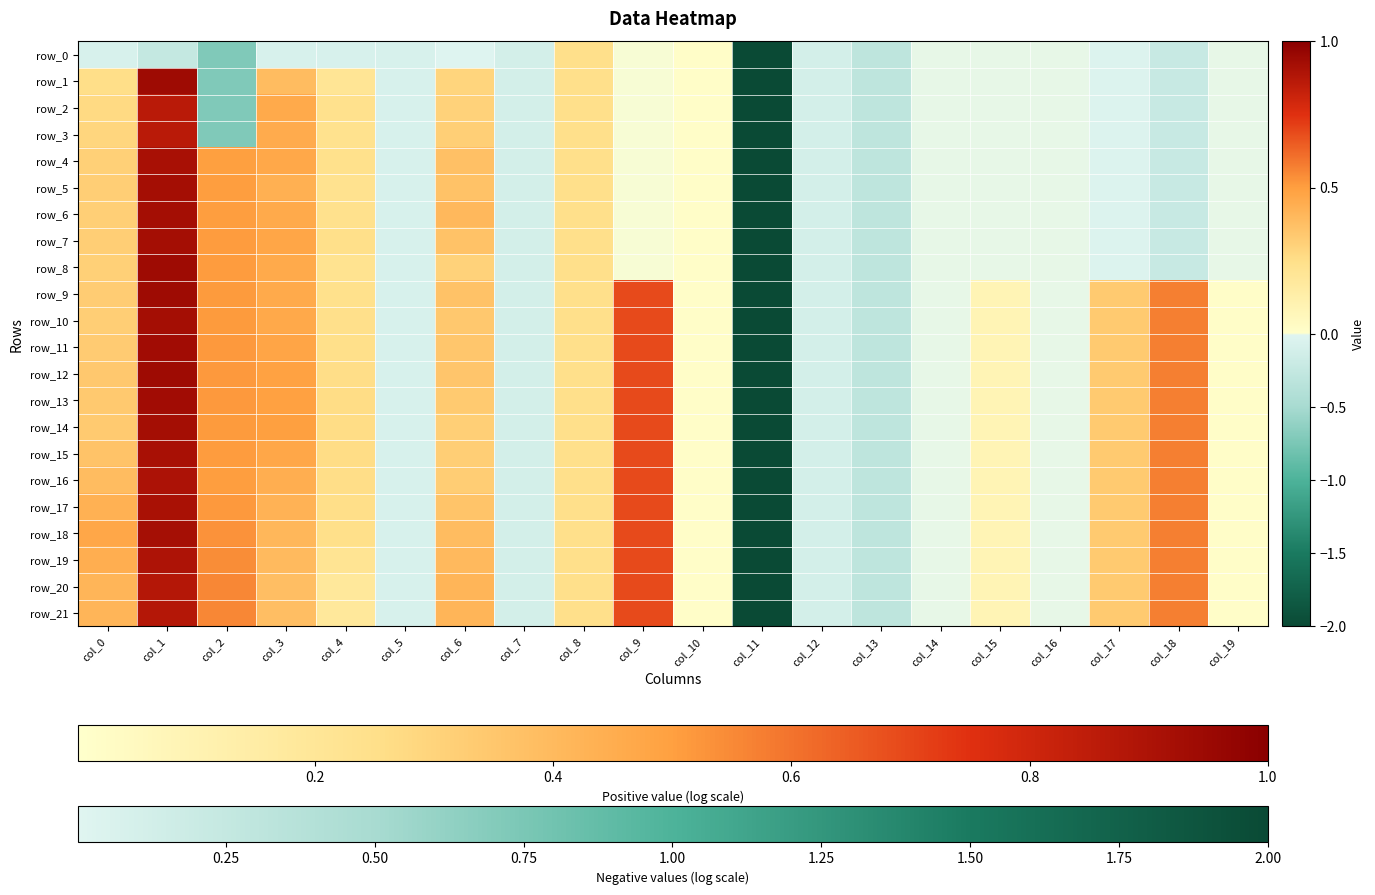

What is the average value of the row_11 series?

0.1